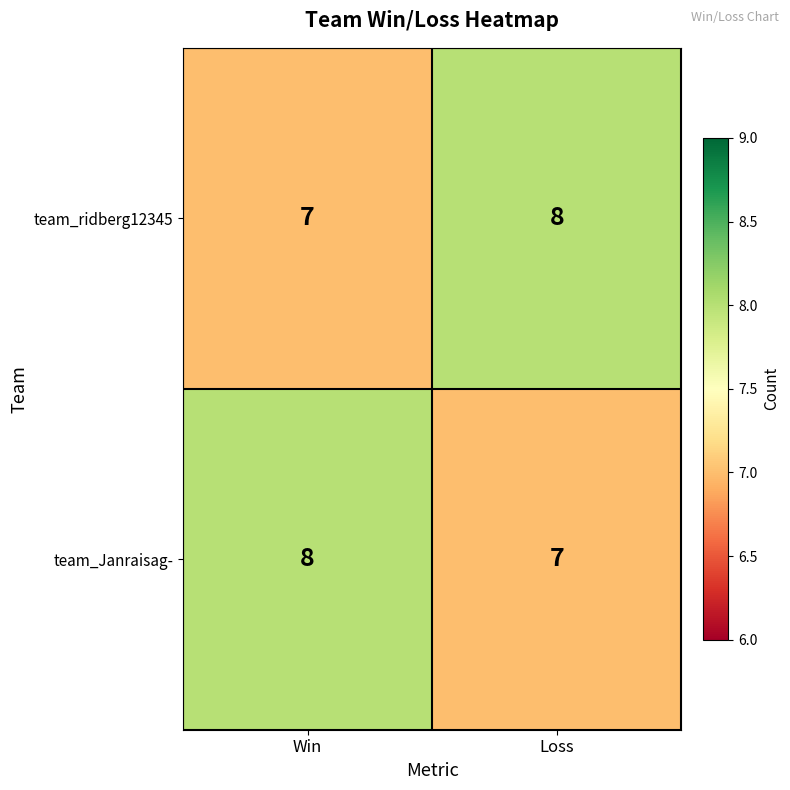

Read the team_ridberg12345 value at Loss.

8